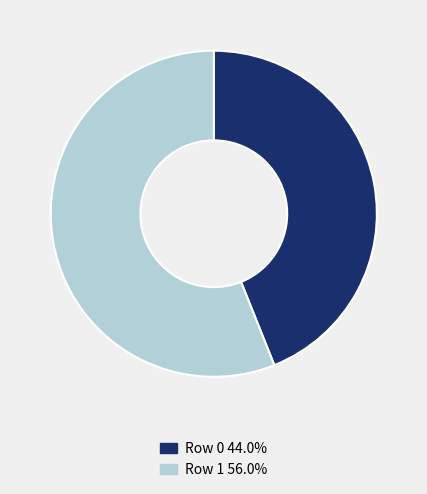

Is Row 0 44.0% the majority of the pie?

No